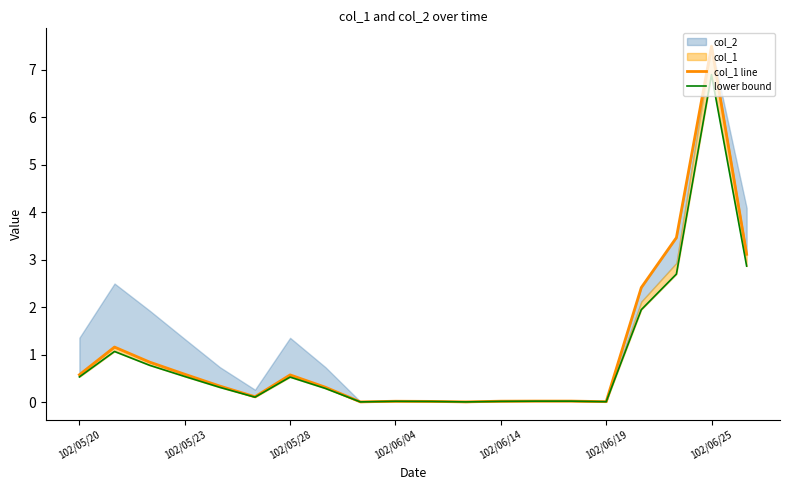

What is the highest value of the col_1 line series?

7.5